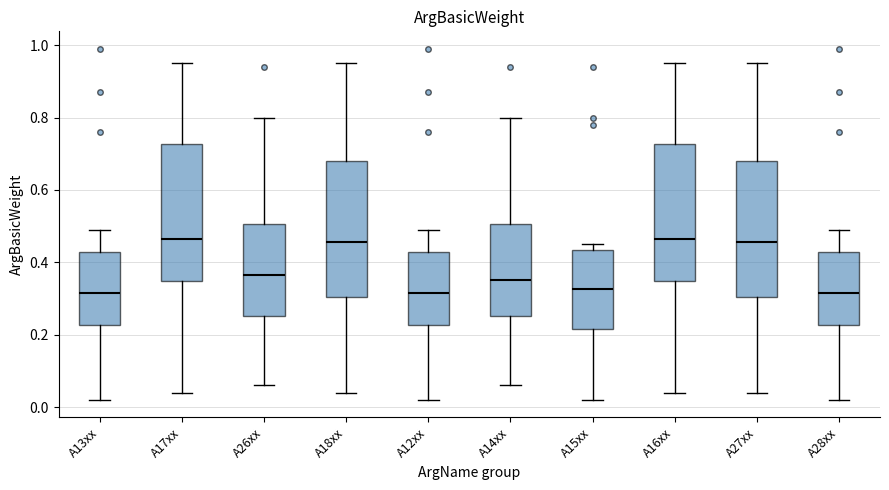

Reading left to right, read every box against the y-axis: the position of its median line, the range the box covers, and the ends of its whiskers. The values are not printed on the chart, so give them approximately, as read against the axis.

A13xx: median 0.32, box 0.22 to 0.44, whiskers 0.02 to 0.50
A17xx: median 0.46, box 0.34 to 0.72, whiskers 0.04 to 0.96
A26xx: median 0.36, box 0.26 to 0.50, whiskers 0.06 to 0.80
A18xx: median 0.46, box 0.30 to 0.68, whiskers 0.04 to 0.96
A12xx: median 0.32, box 0.22 to 0.44, whiskers 0.02 to 0.50
A14xx: median 0.36, box 0.26 to 0.50, whiskers 0.06 to 0.80
A15xx: median 0.32, box 0.22 to 0.44, whiskers 0.02 to 0.46
A16xx: median 0.46, box 0.34 to 0.72, whiskers 0.04 to 0.96
A27xx: median 0.46, box 0.30 to 0.68, whiskers 0.04 to 0.96
A28xx: median 0.32, box 0.22 to 0.44, whiskers 0.02 to 0.50